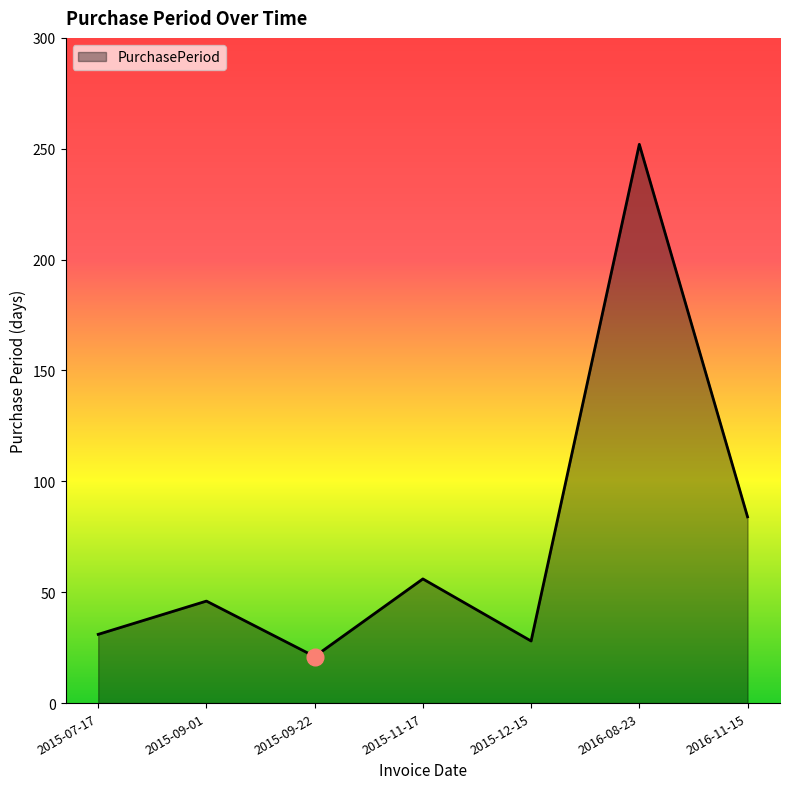

What is the difference between the second highest and second lowest values?

56